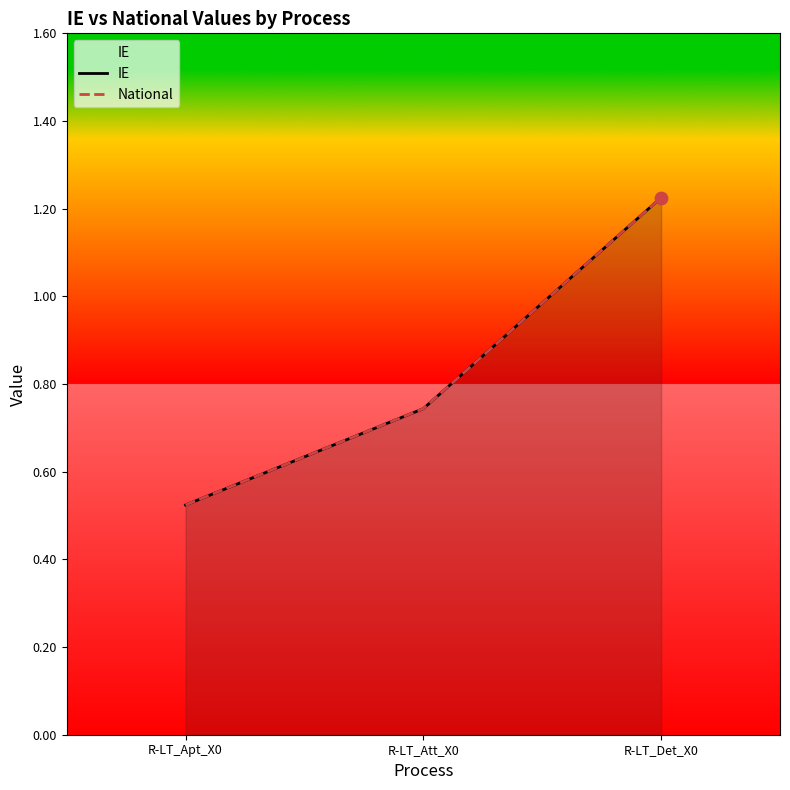

Which series has the largest total across all categories?

IE